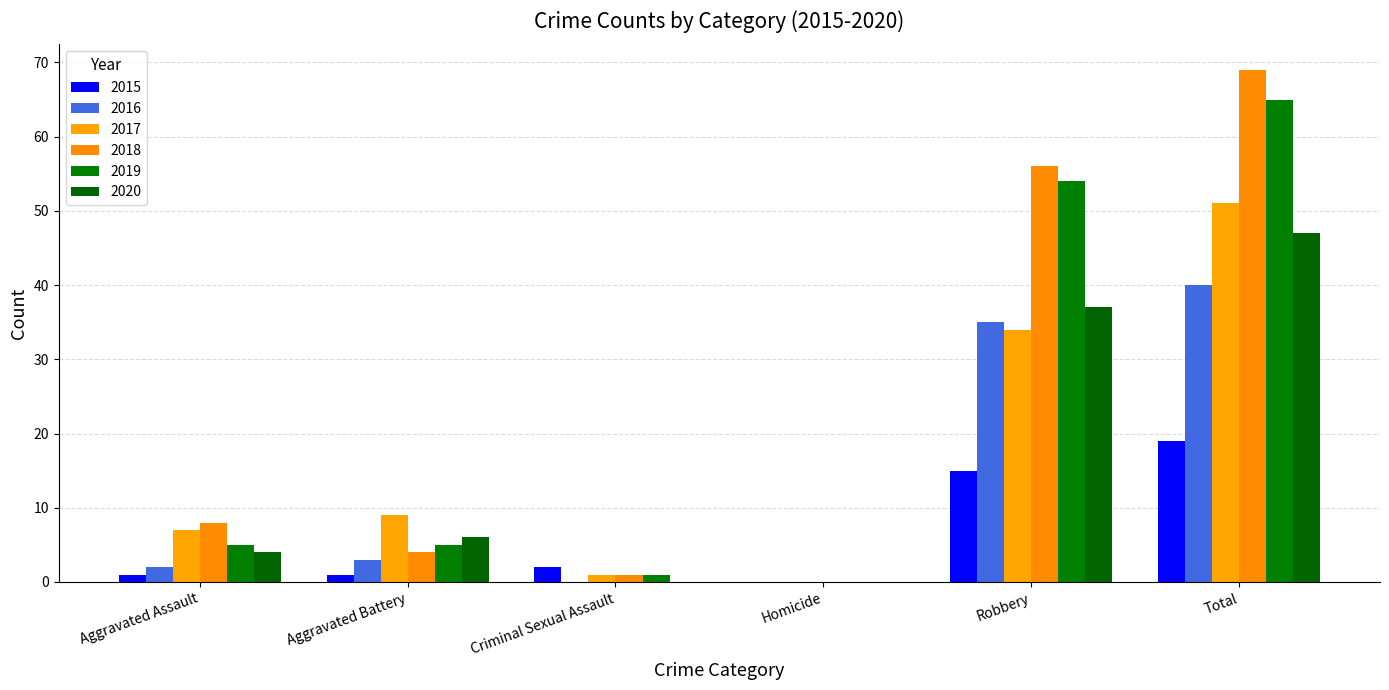

Which series has the largest range (max minus min)?

2018